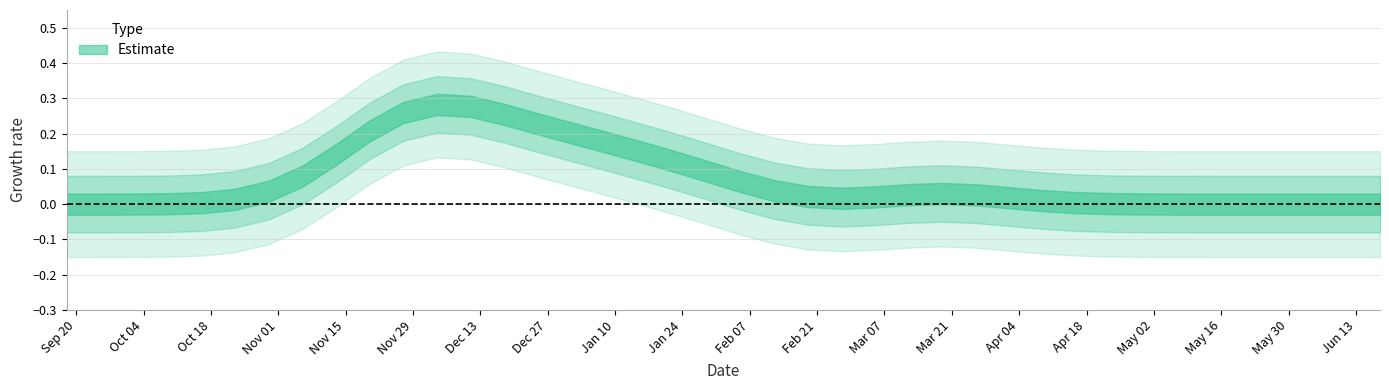

Is it true that the value at 2006-05-21 is 0.0?

True